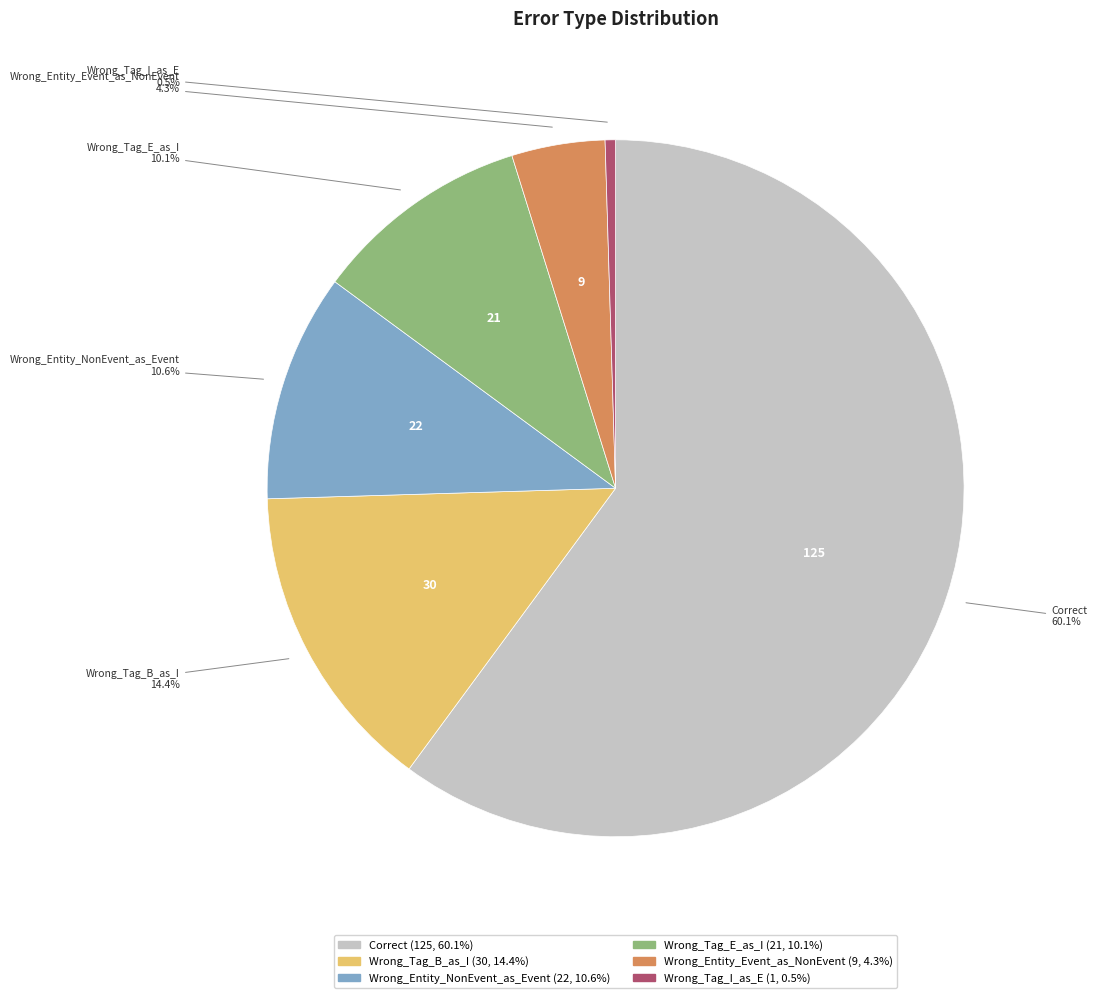

What percentage is the Wrong_Entity_Event_as_NonEvent slice, to the nearest percent?

4%